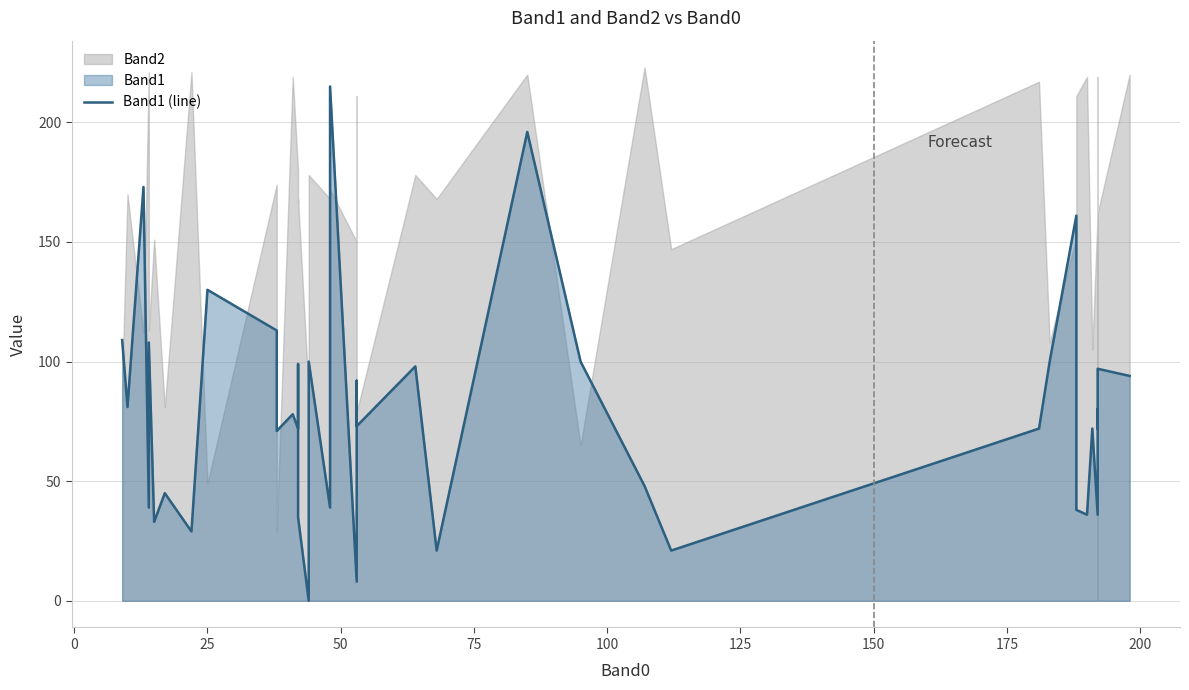

What is the value of the 1st point from the left?

109